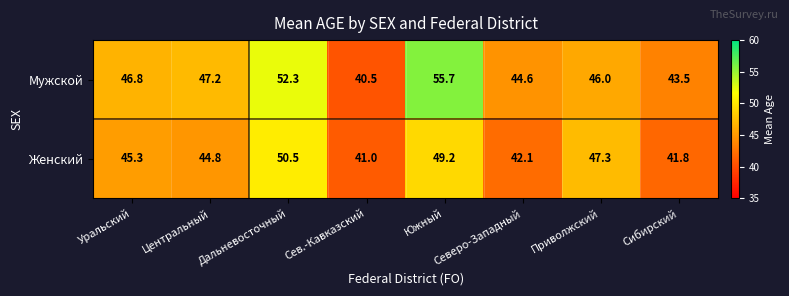

At how many categories does at least one series exceed 53?

1